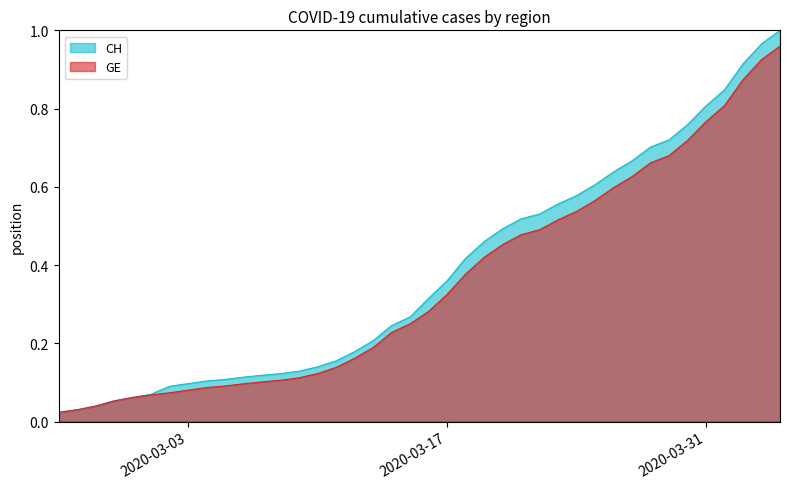

Which has a higher value, 2020-03-07 or 2020-03-15?

2020-03-15